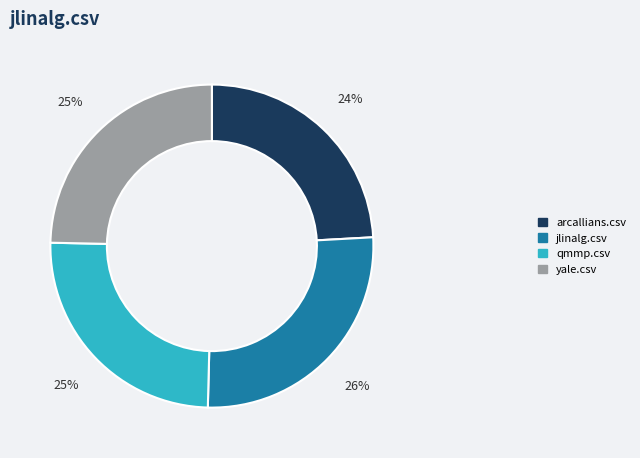

Does arcallians.csv represent more than half of the total?

No